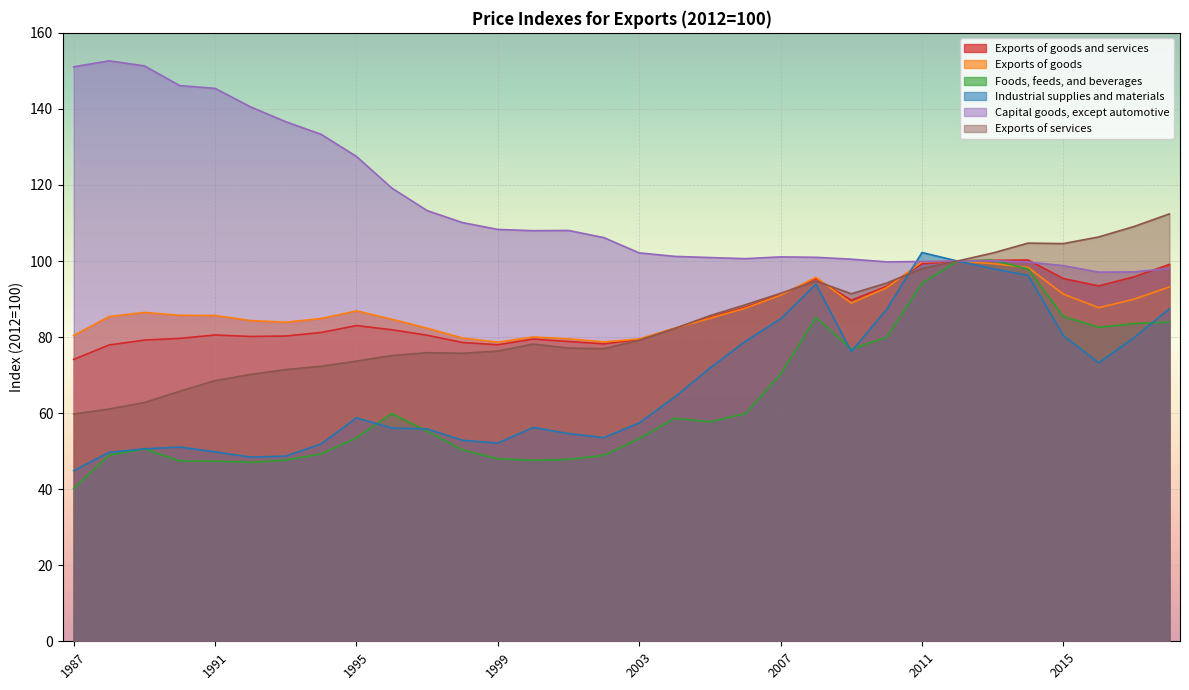

Which series has the widest spread of values?

Foods, feeds, and beverages